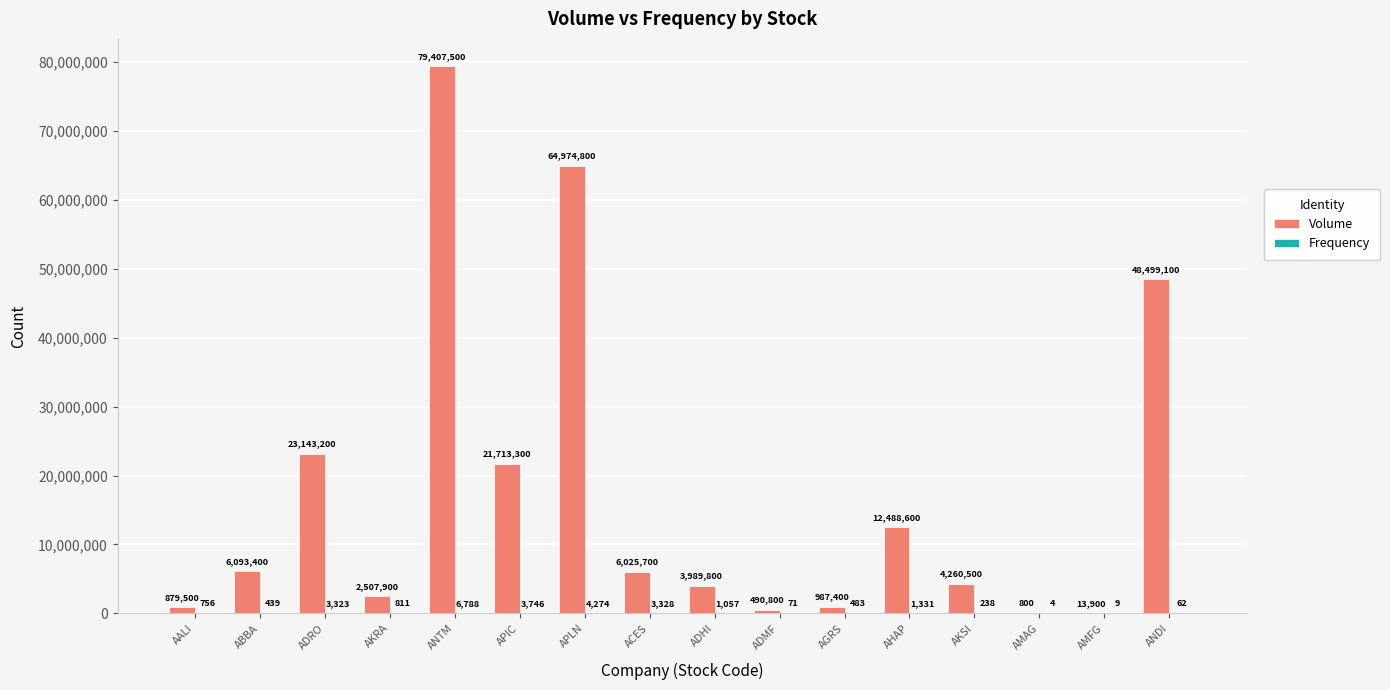

At which category is the sum across all series the highest?

ANTM